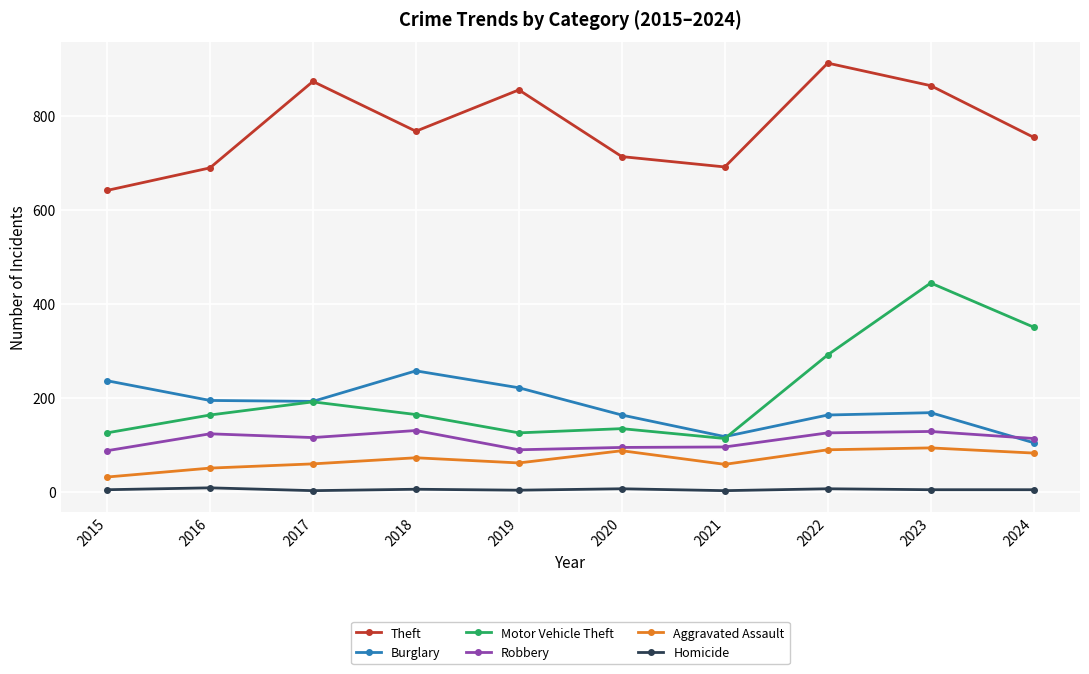

What is the value of the Burglary point at the 5th from the left?

221